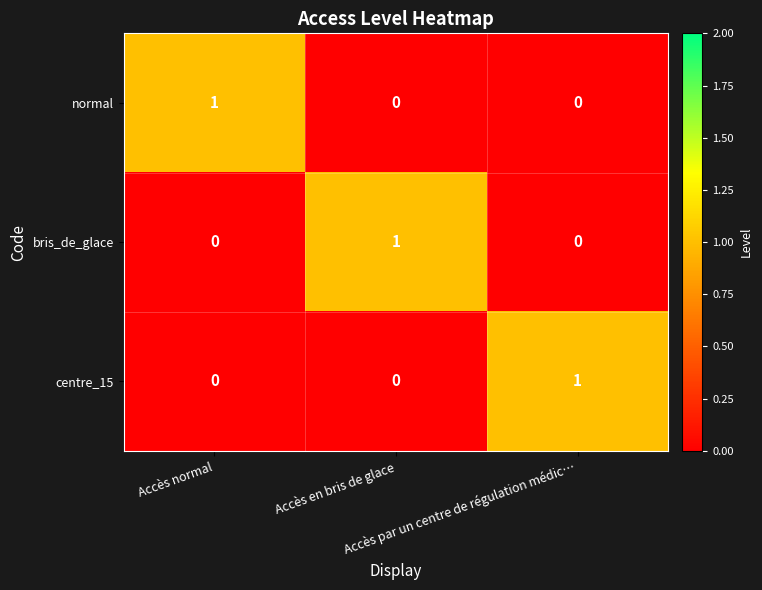

How many bris_de_glace values are between 0 and 1?

3